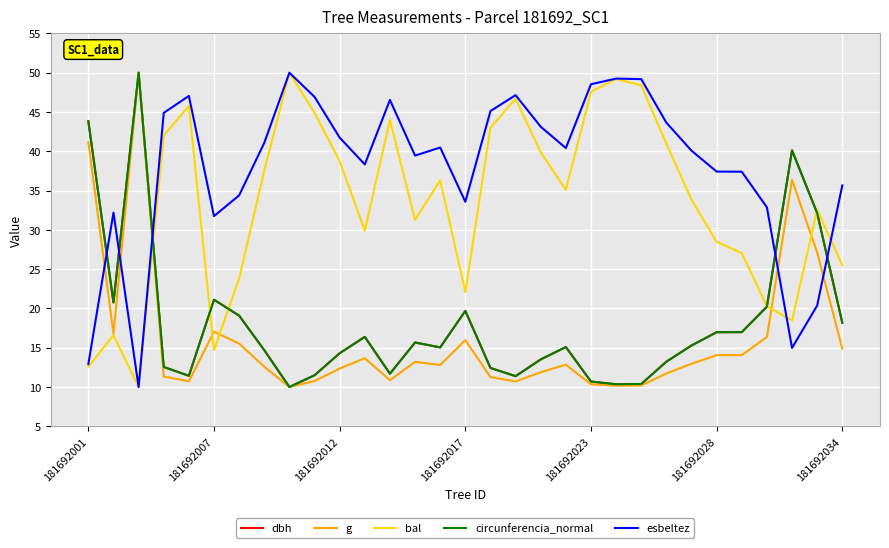

Which series has the largest total across all categories?

esbeltez